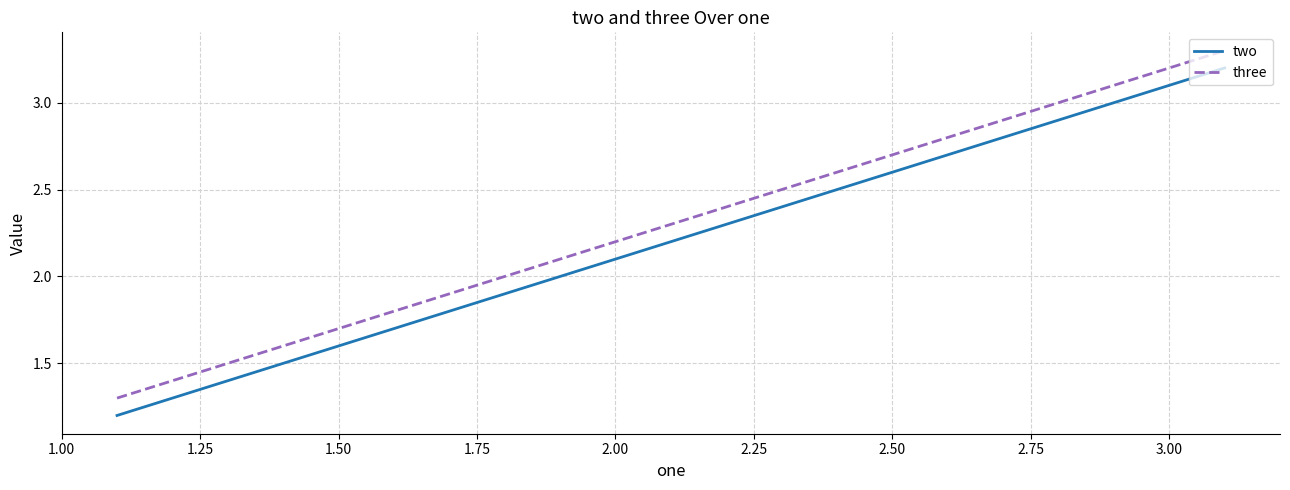

Count the number of categories in the chart.

3